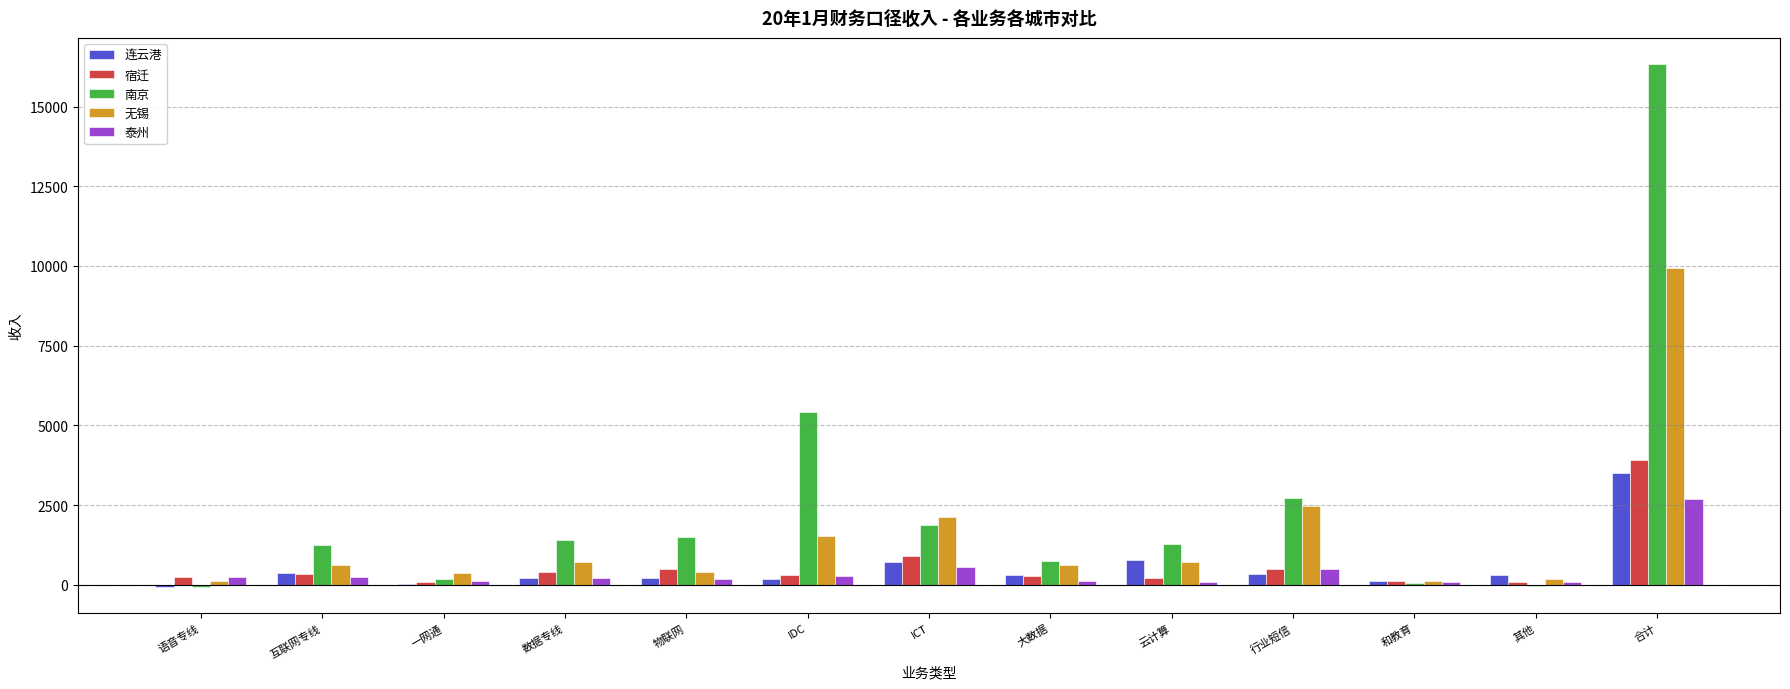

True or false: 南京 has a value of 1888.6 at ICT.

True